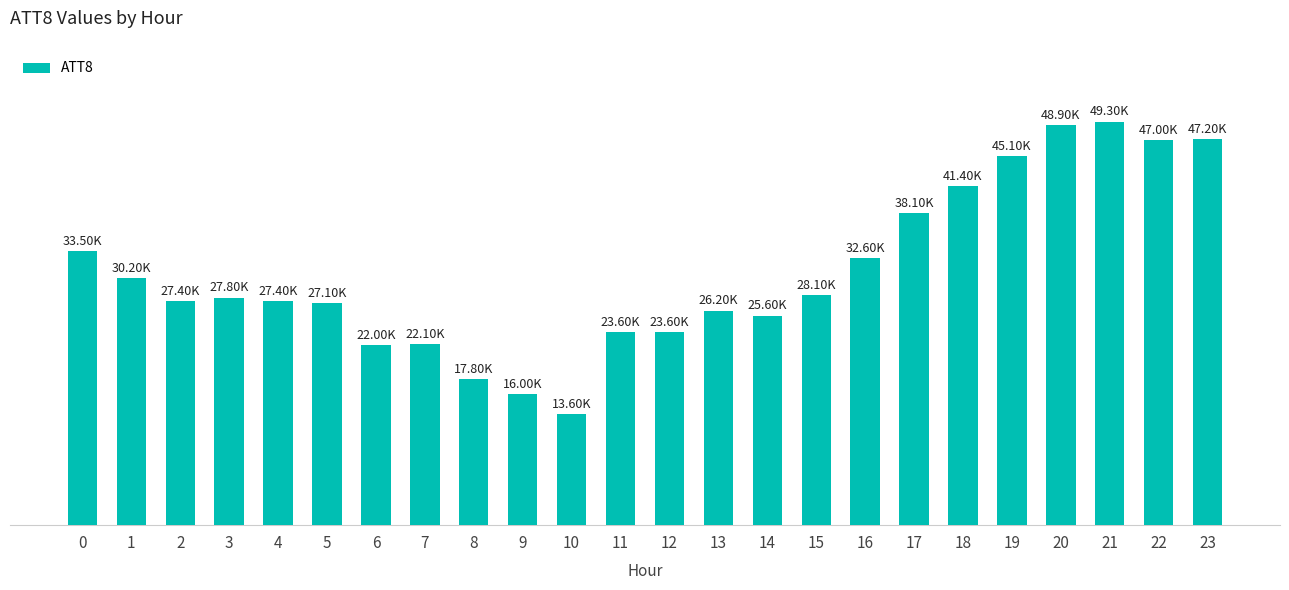

Are the bars horizontal?

No